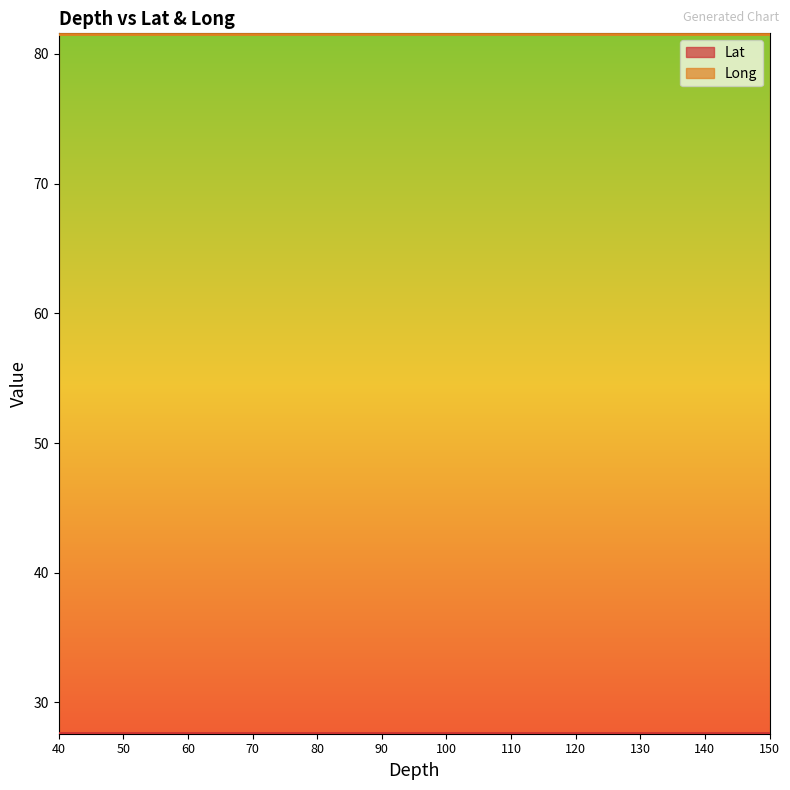

What is the sum of all Long values?

1467.5